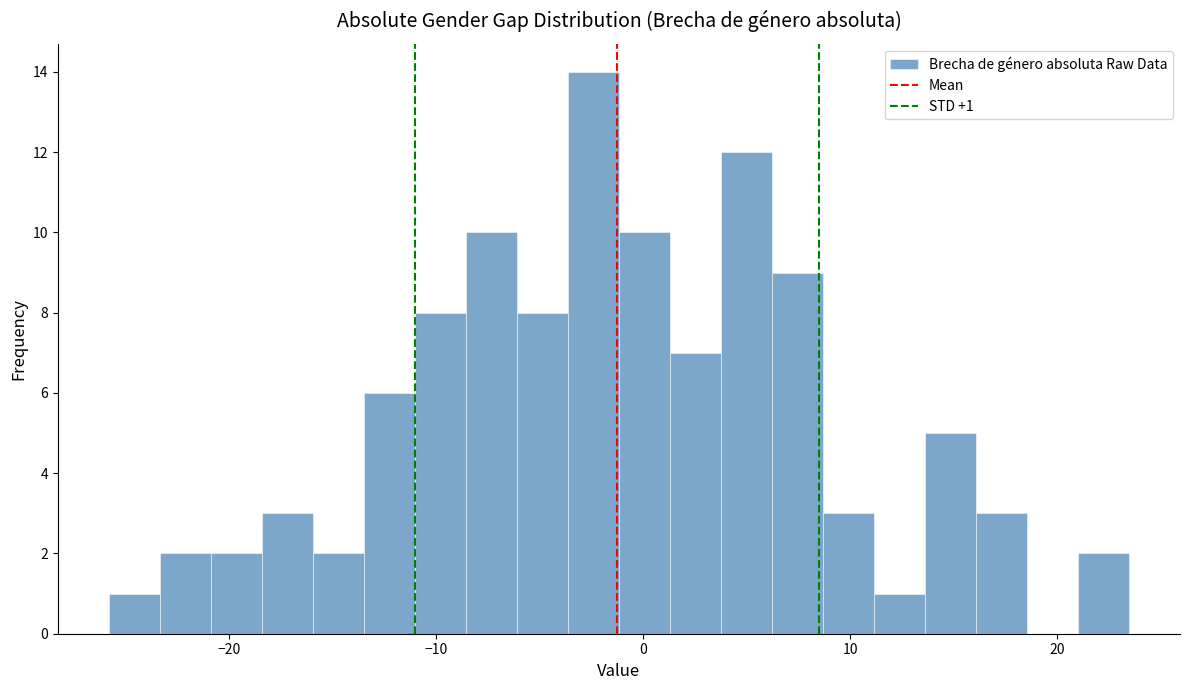

Around what value on the x-axis is the tallest bar? Give the approximate position of its centre, as read against the axis.

-2